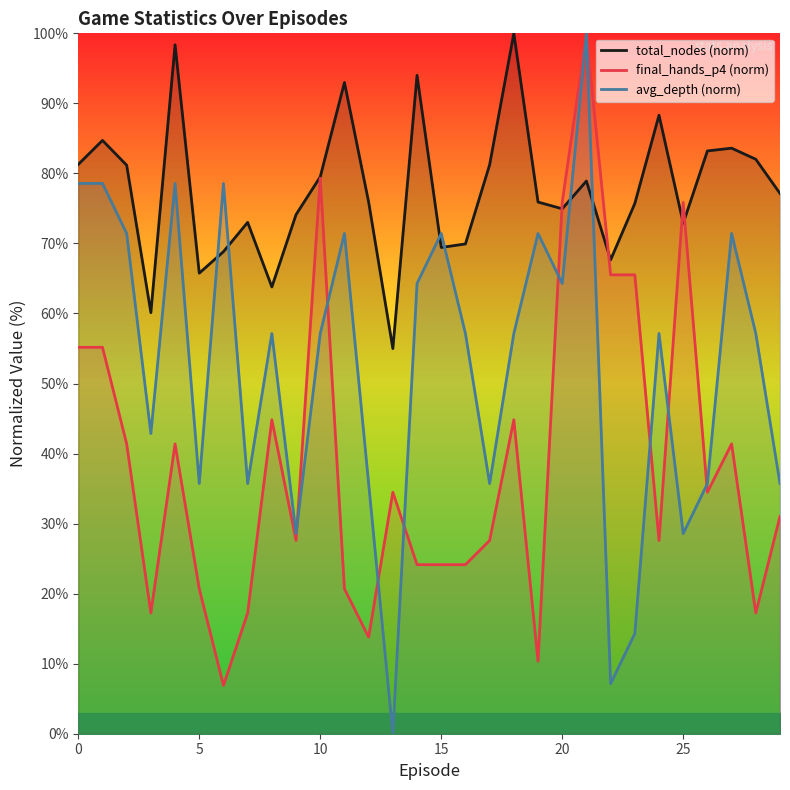

Is it true that total_nodes (norm) equals 90.6 at 5?

False